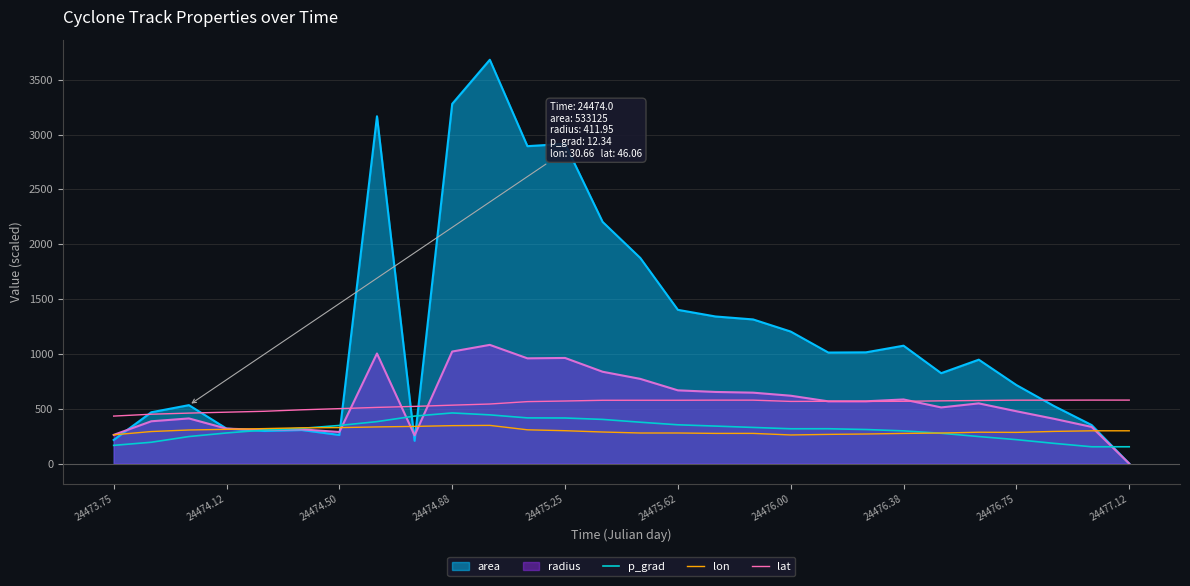

Which label corresponds to the smallest value in the chart?

24477.12